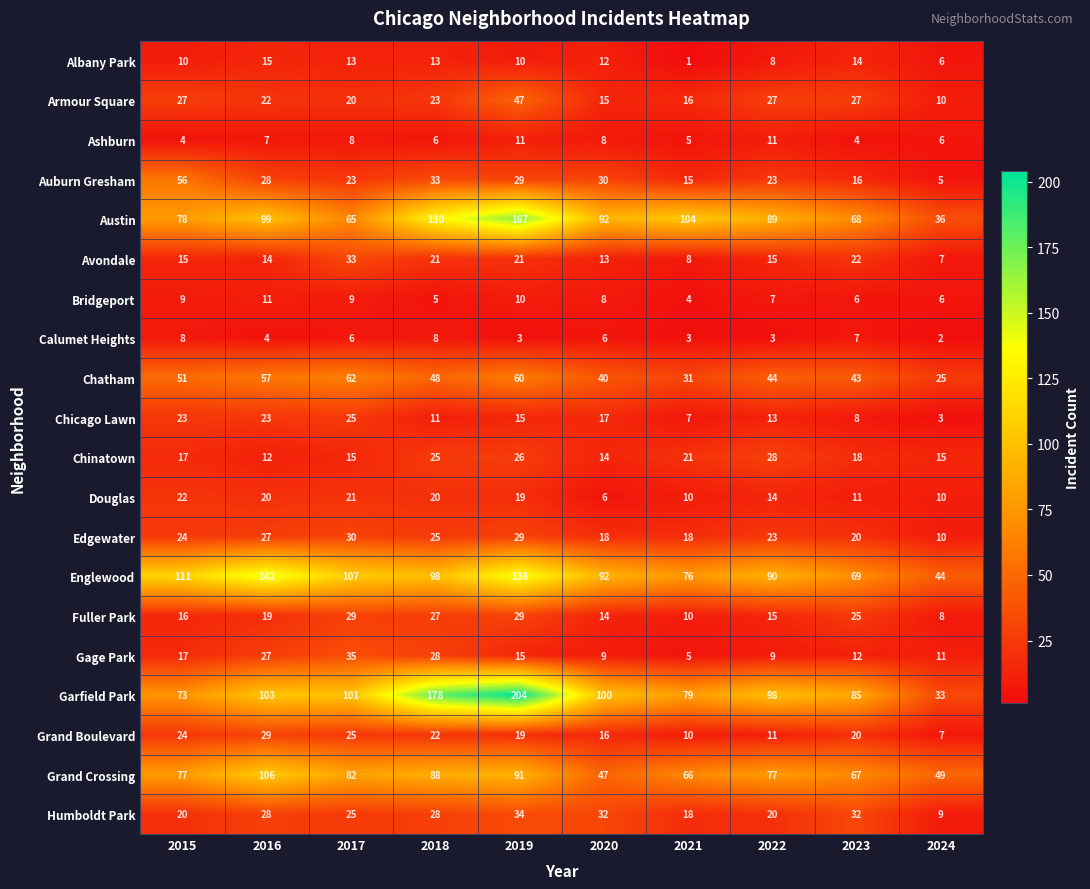

At which label is Chatham closest to 43?

2023